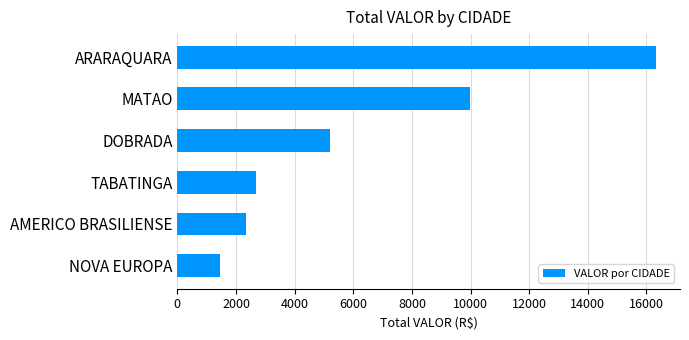

What is the difference between the maximum and minimum values?

14889.6